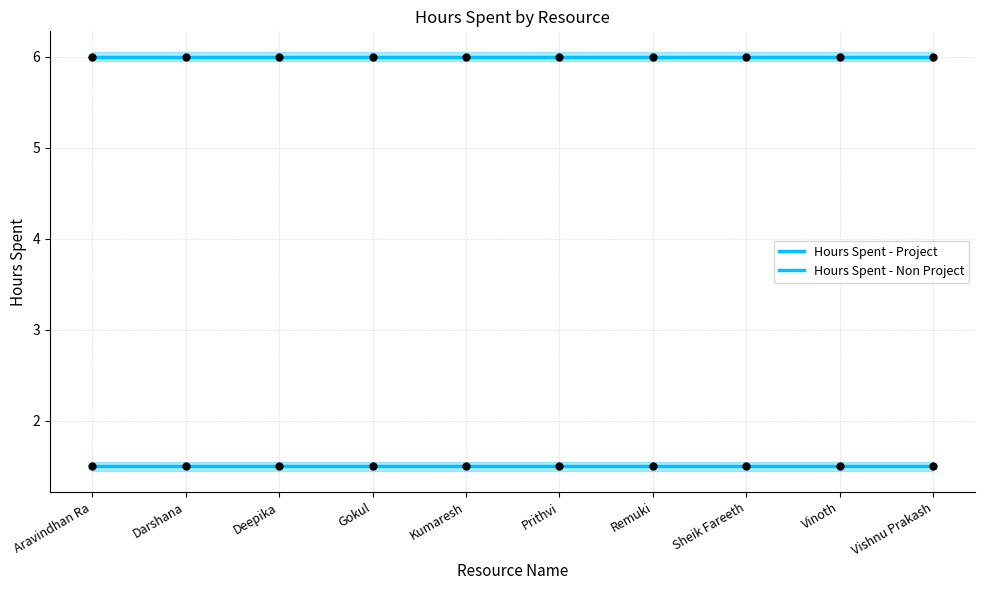

At how many categories does at least one series exceed 2?

10